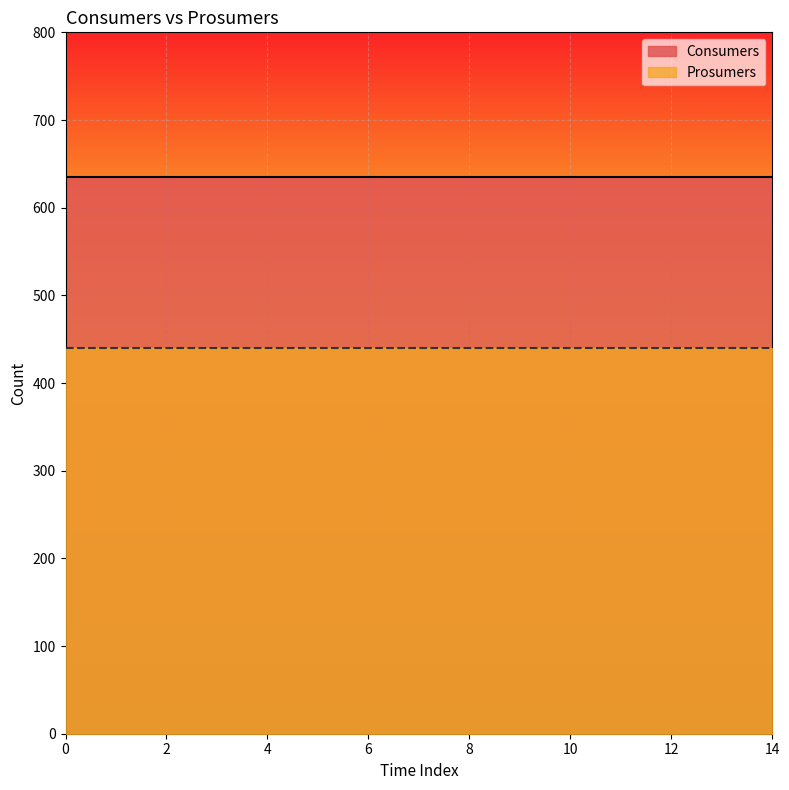

Rank the series at 4 from lowest to highest value.

Prosumers, Consumers